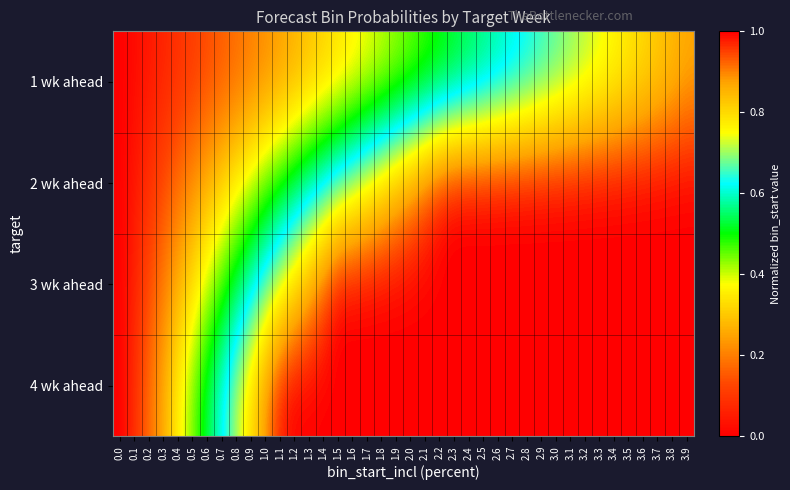

Which has a higher value, 1.1 or 0.4?

1.1